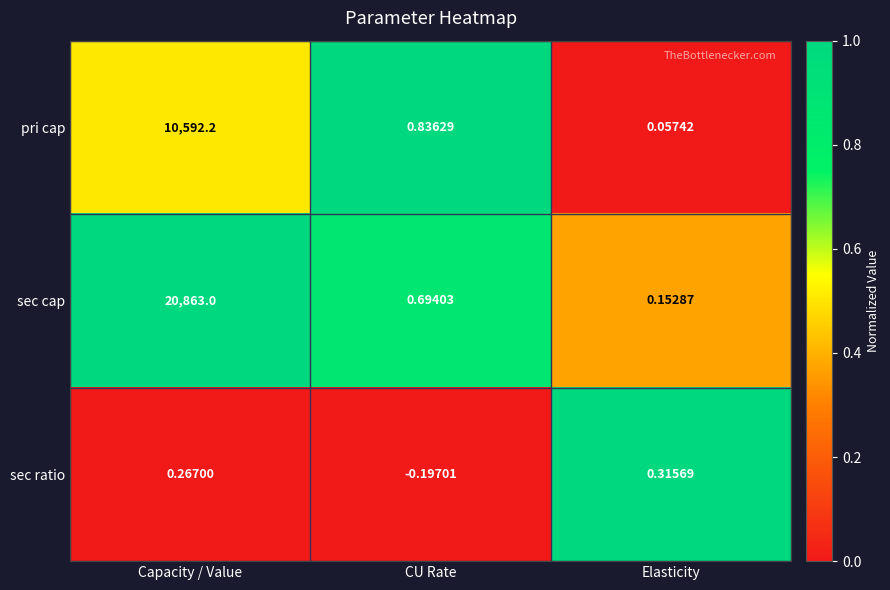

Rank the series by their maximum value, from highest to lowest.

sec cap, pri cap, sec ratio